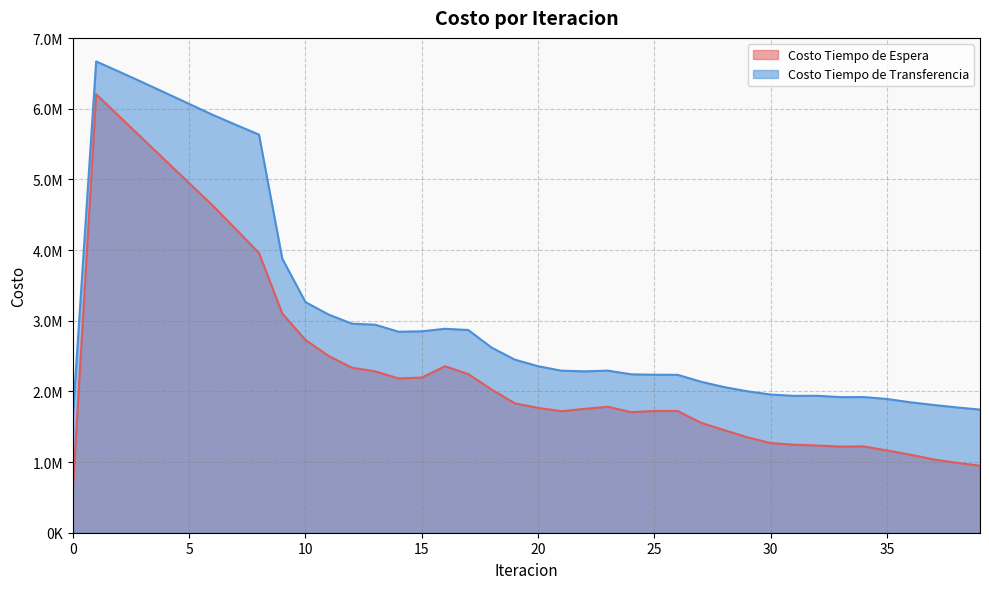

Which series has the largest range (max minus min)?

Costo Tiempo de Espera